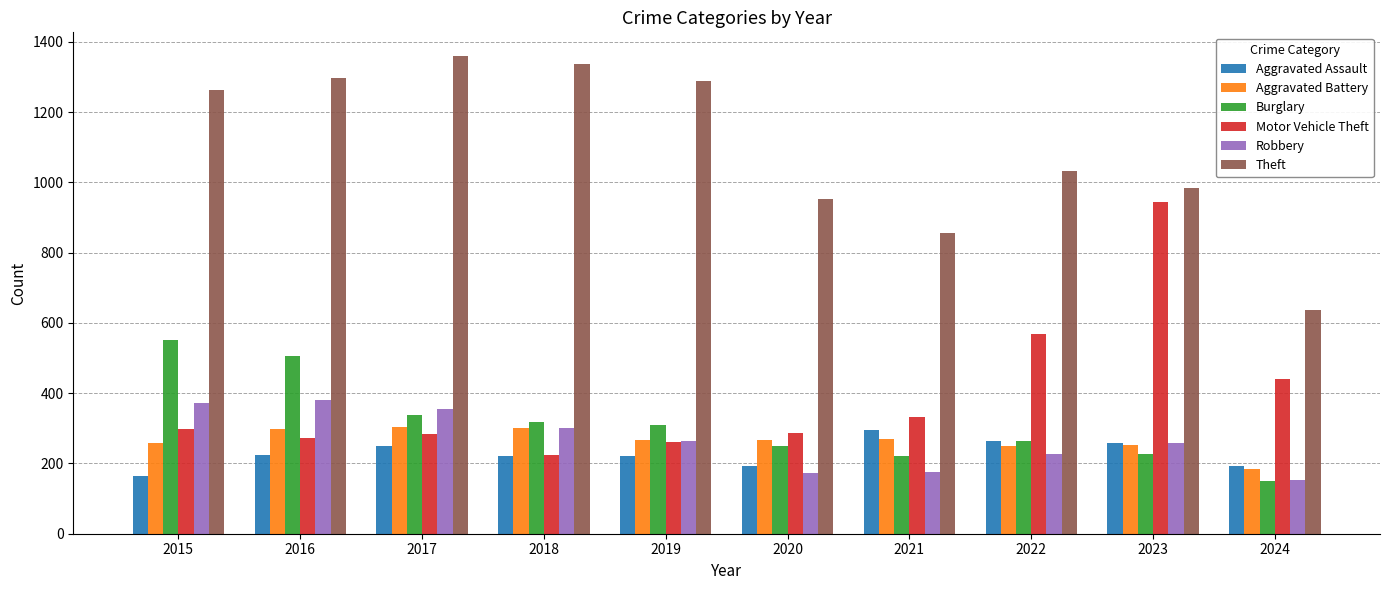

Is it true that Theft equals 1337 at 2018?

True